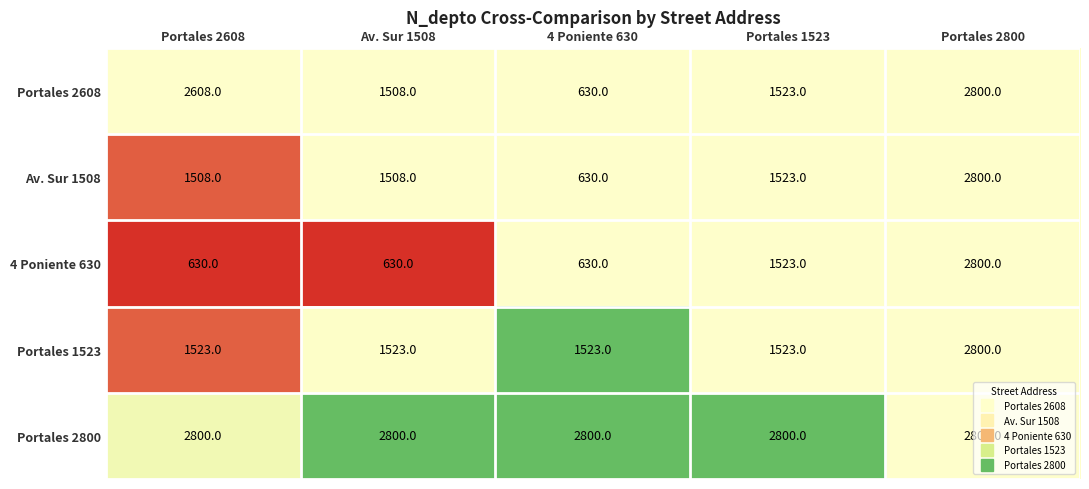

The value of Portales 2800 at Av. Sur 1508 is 2800. True or false?

True